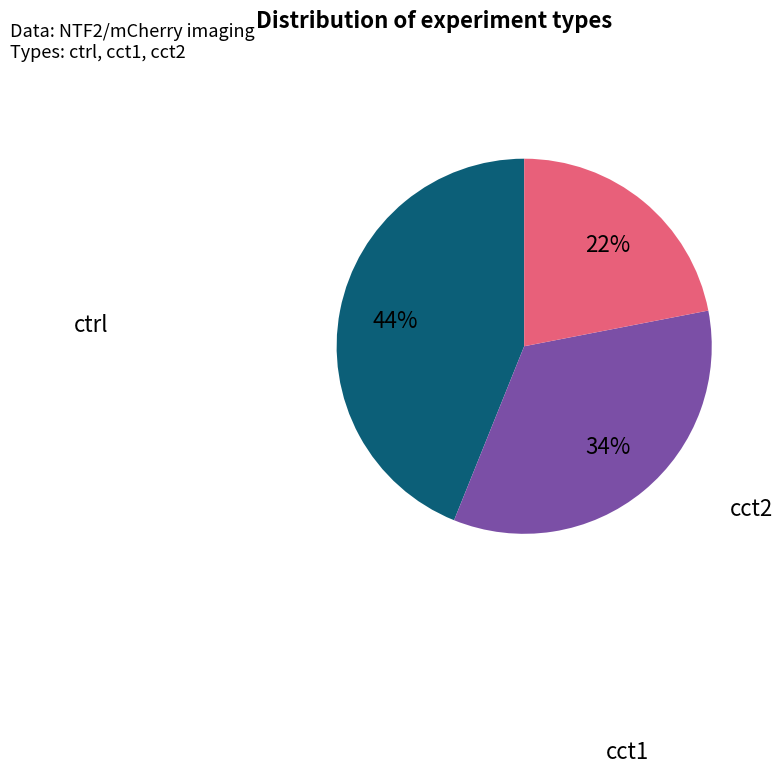

Is there a majority slice in this chart?

No